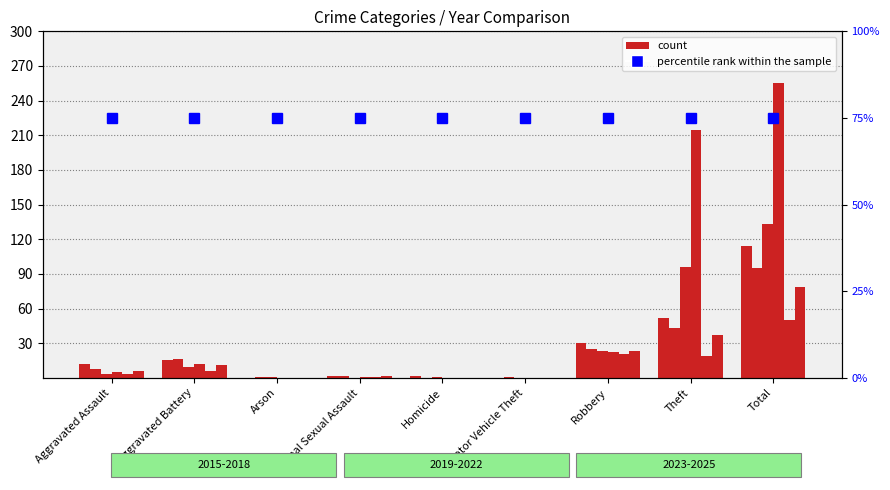

At which label does 2023 first exceed 12?

Aggravated Battery